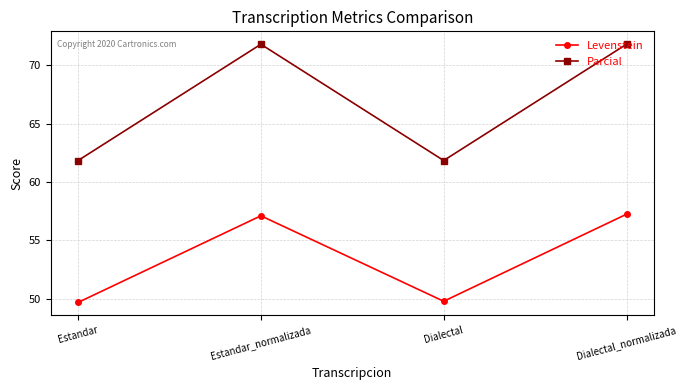

What is the label of the 3rd point from the right?

Estandar_normalizada